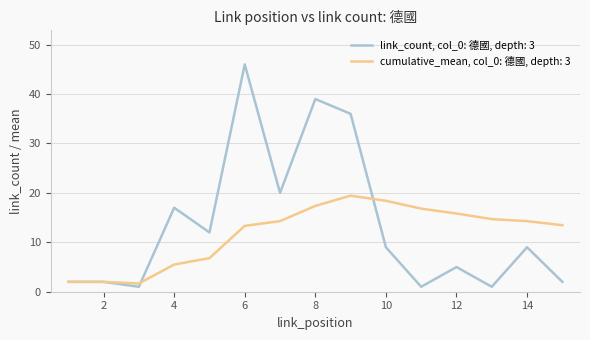

Which series has the largest range (max minus min)?

link_count, col_0: 德國, depth: 3